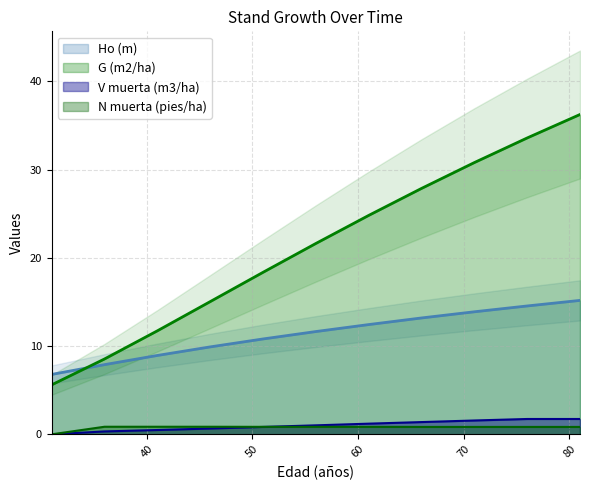

Does the chart have visible grid lines?

Yes